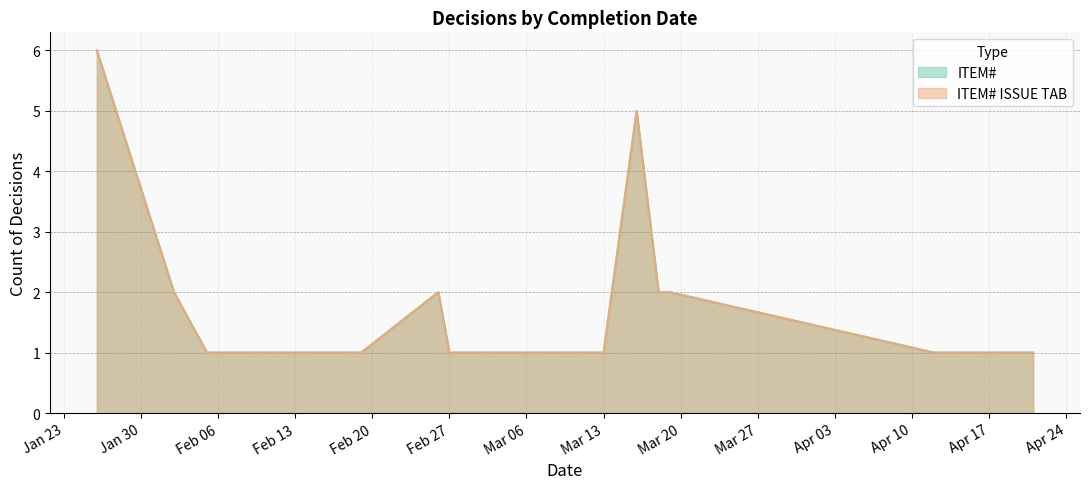

Is it true that ITEM# ISSUE TAB equals 2 at Feb 20?

False